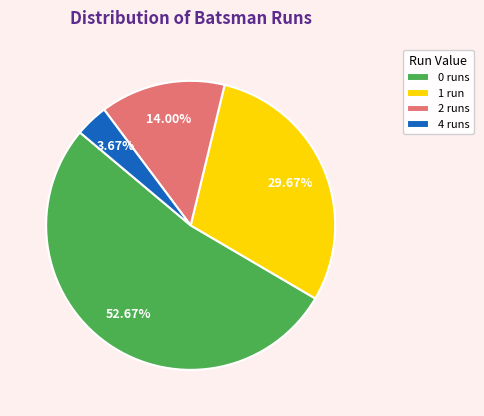

To the nearest percent, what is the average slice percentage?

25%